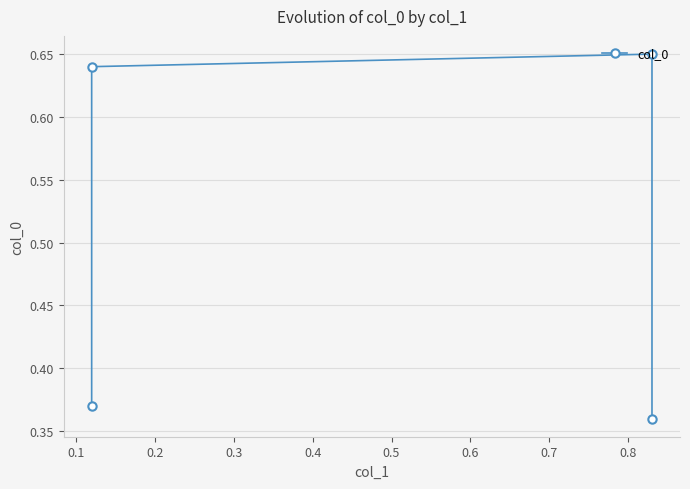

Does the chart have visible grid lines?

Yes